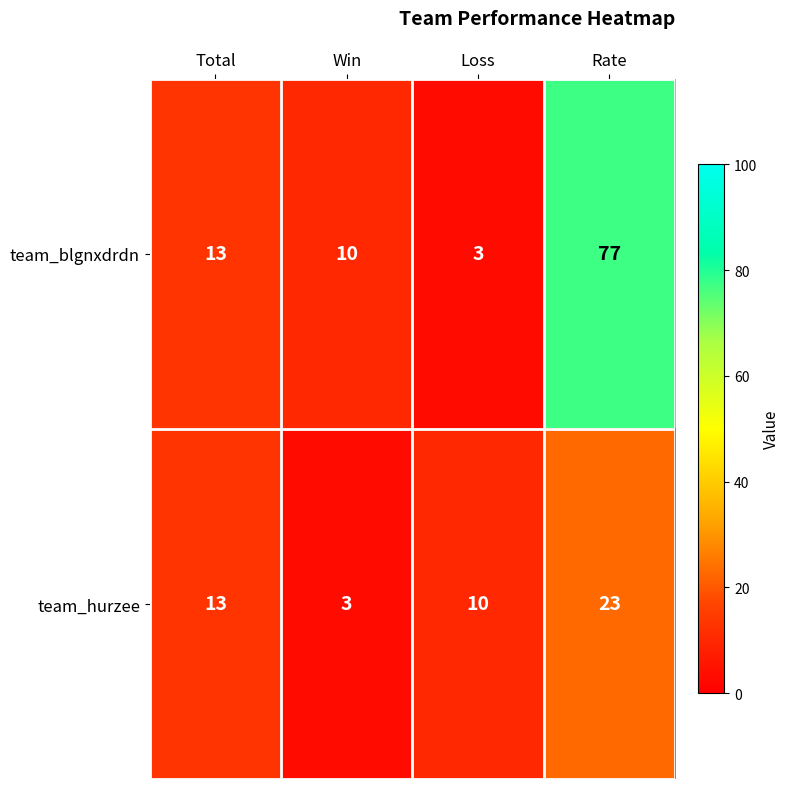

Reading left to right, list all the values displayed in this chart.

team_blgnxdrdn: Total=13	Win=10	Loss=3	Rate=77
team_hurzee: Total=13	Win=3	Loss=10	Rate=23